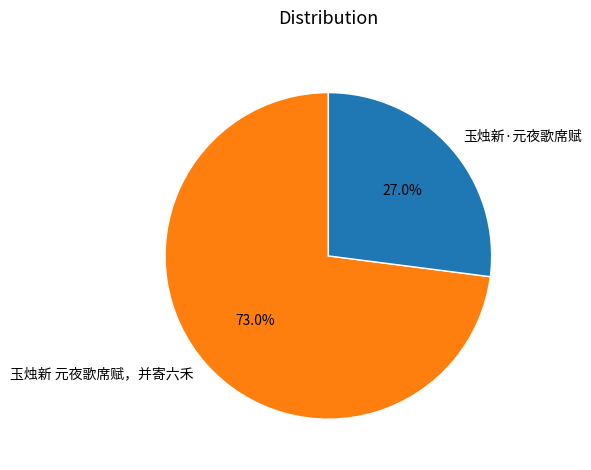

Rank the categories by value from lowest to highest.

玉烛新·元夜歌席赋, 玉烛新 元夜歌席赋，并寄六禾